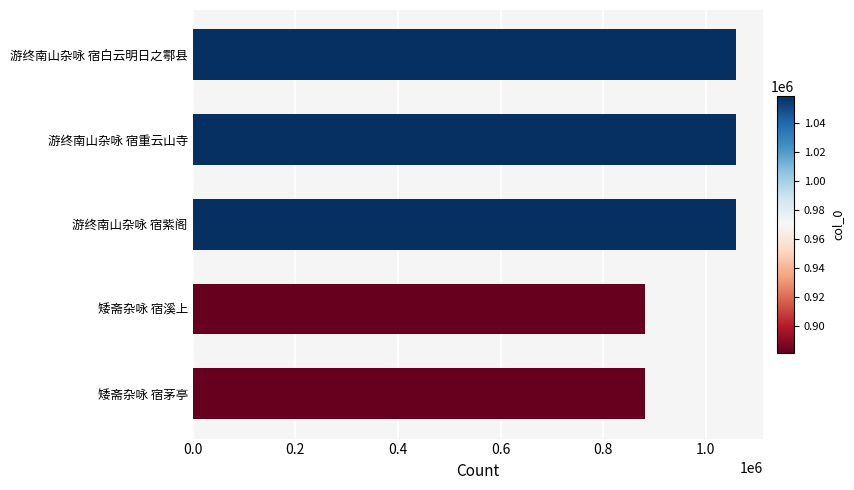

What is the average value?

987699